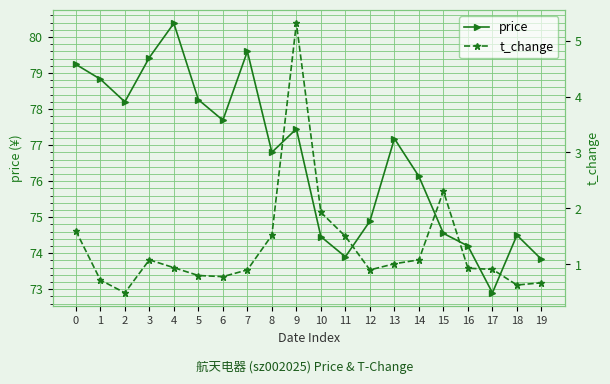

Where is t_change nearest to the value 2?

10